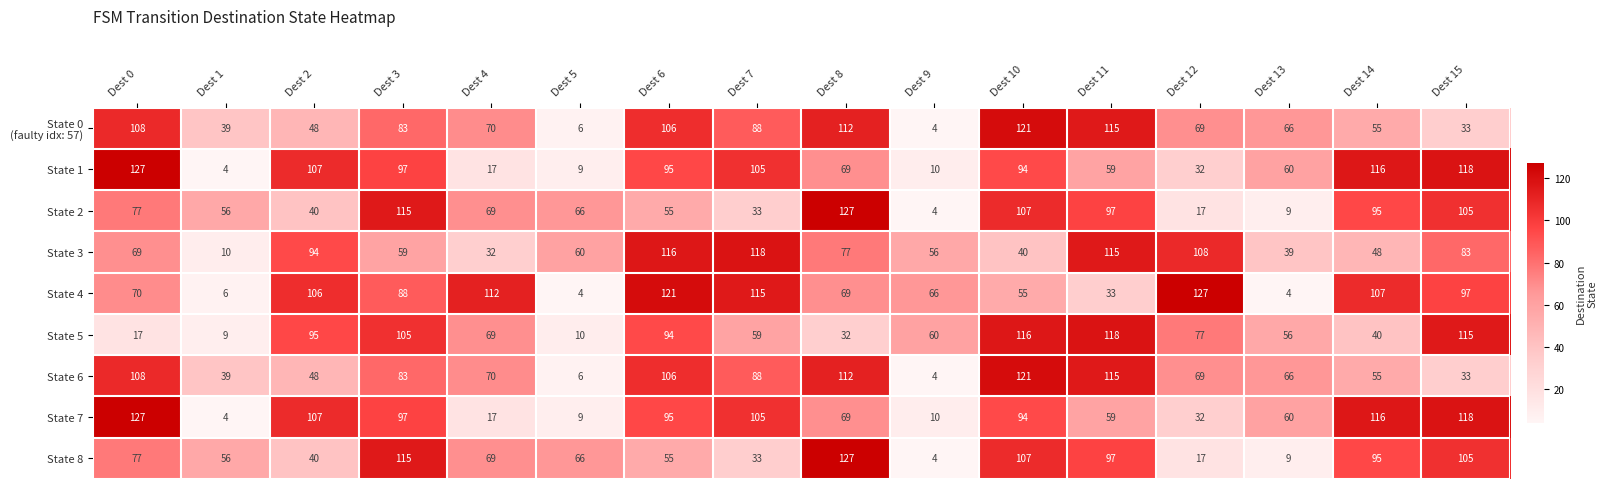

Is it true that State 8 equals 148 at Dest 14?

False